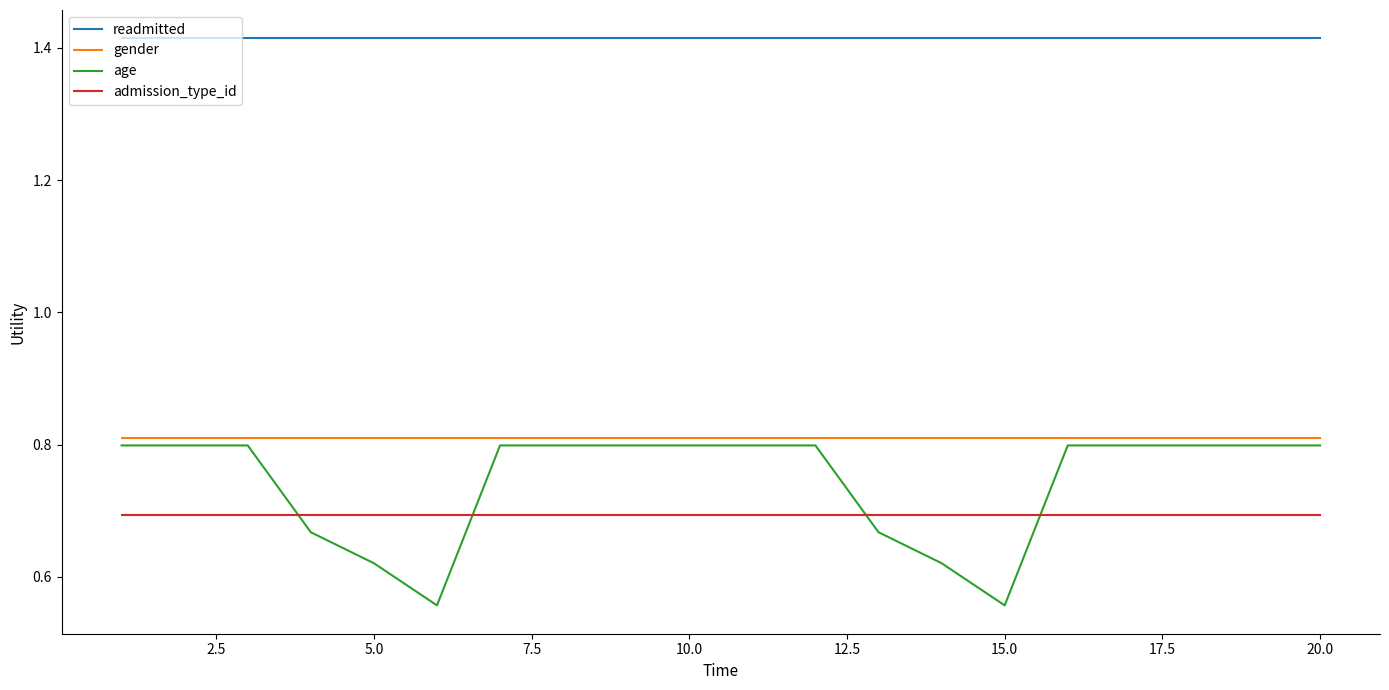

At how many categories does at least one series exceed 1?

20